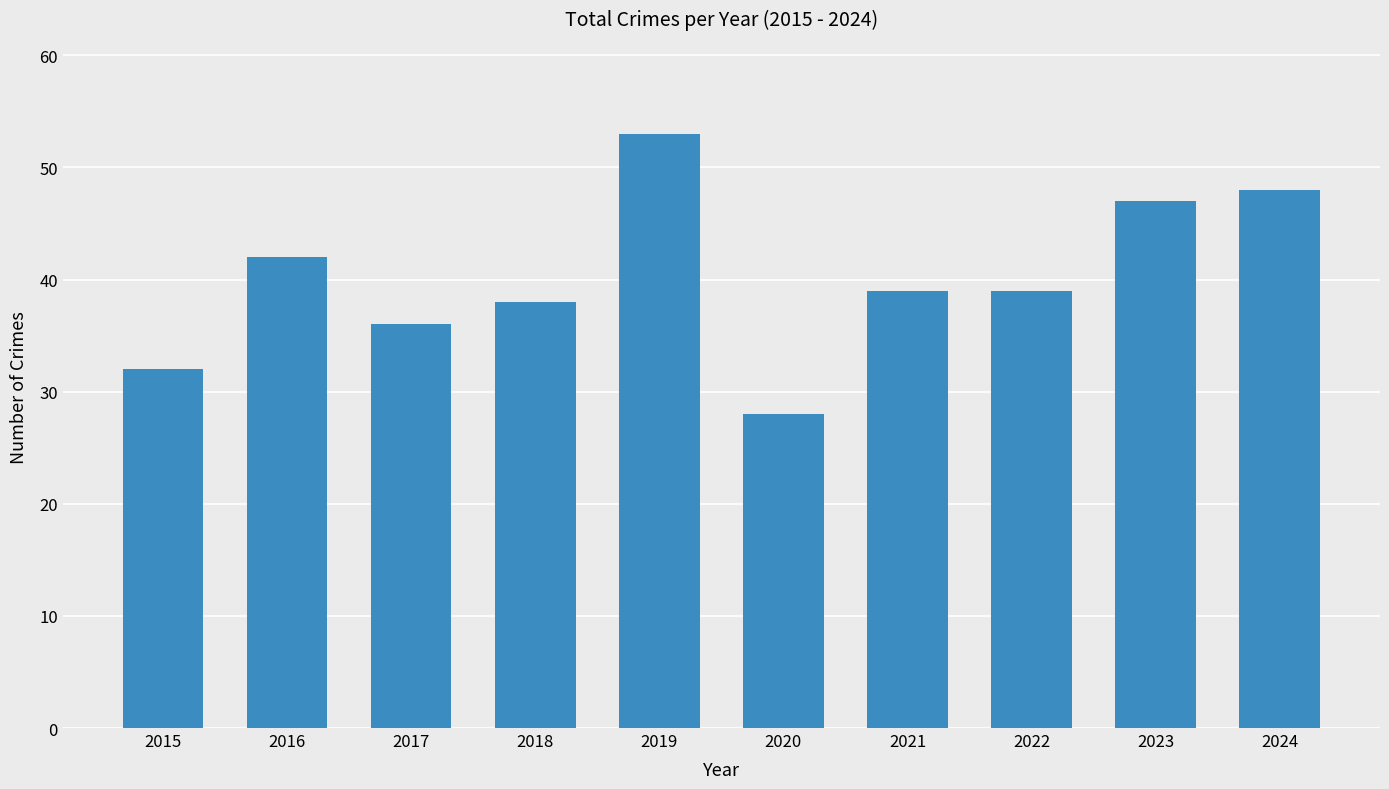

Count the number of categories in the chart.

10